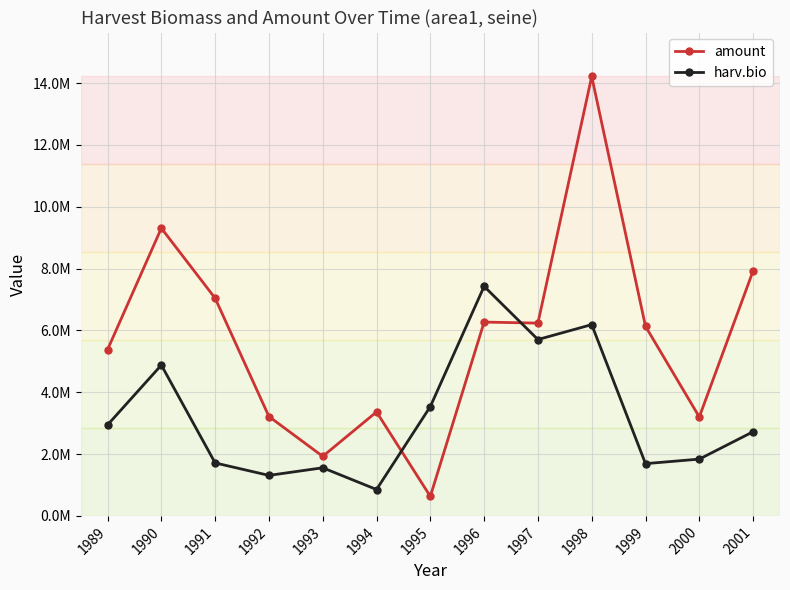

What are all the series names shown in the legend?

amount, harv.bio